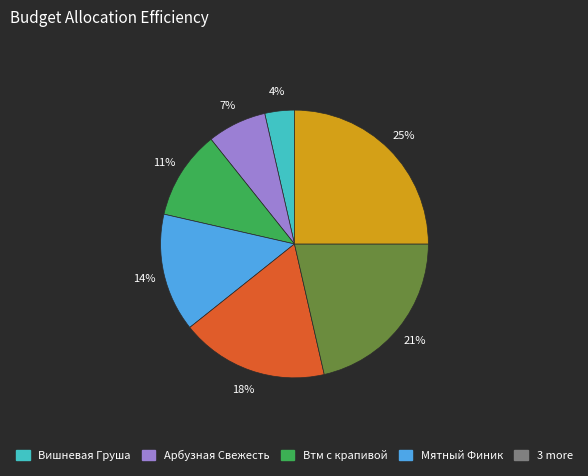

Does any single category account for the majority?

No